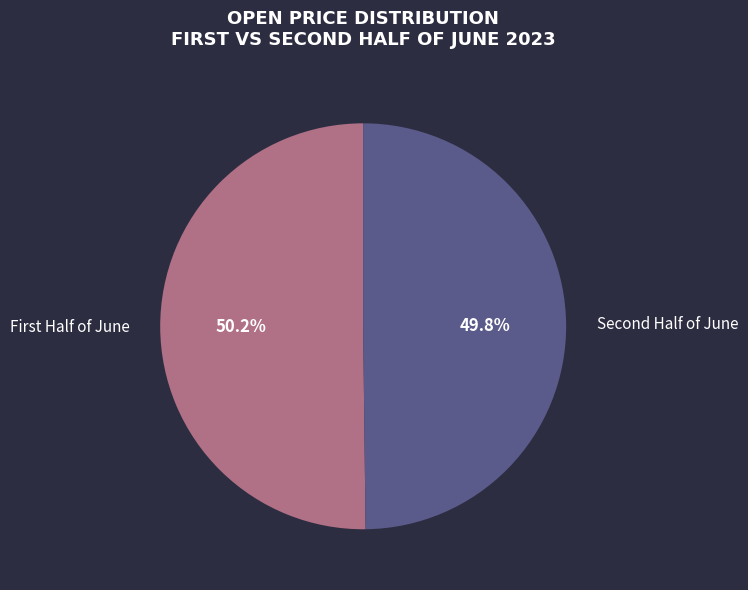

Is there any slice that represents more than half of the pie?

Yes